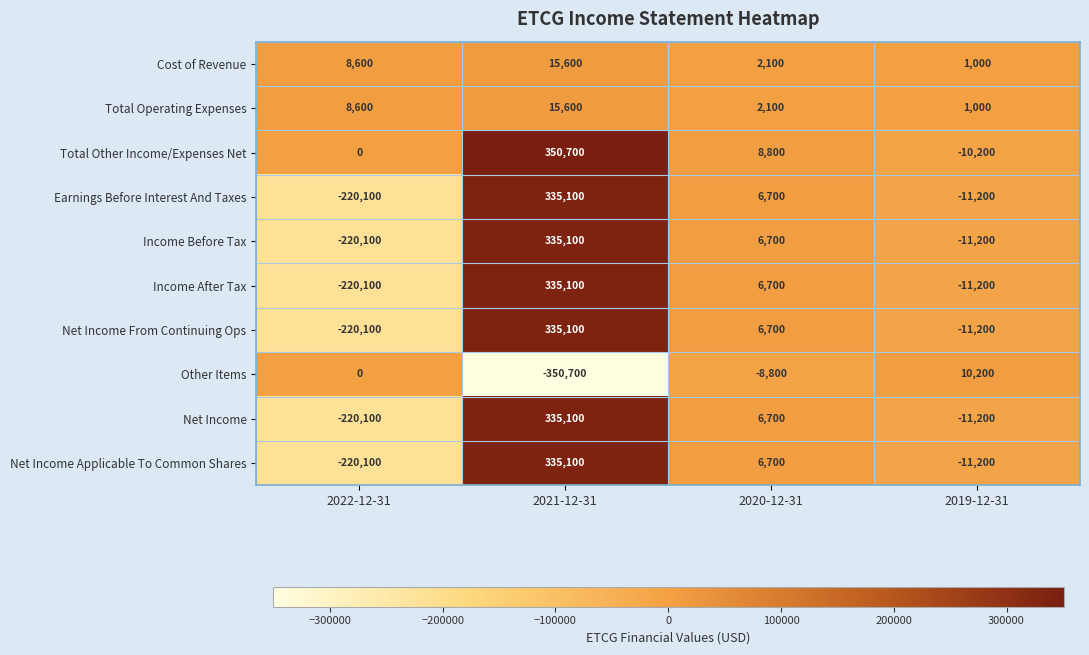

Which series has the largest total across all categories?

Total Other Income/Expenses Net